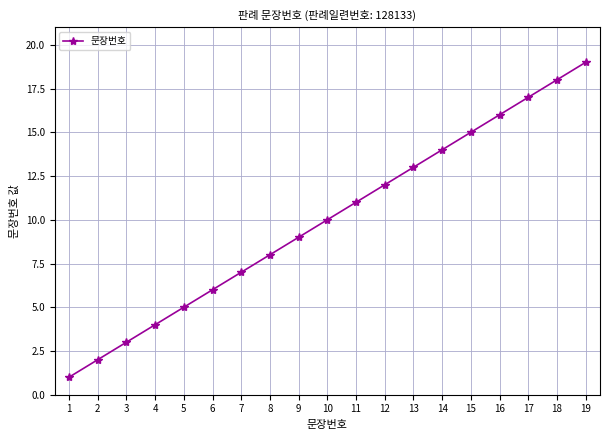

What is the difference between the second highest and minimum values?

17